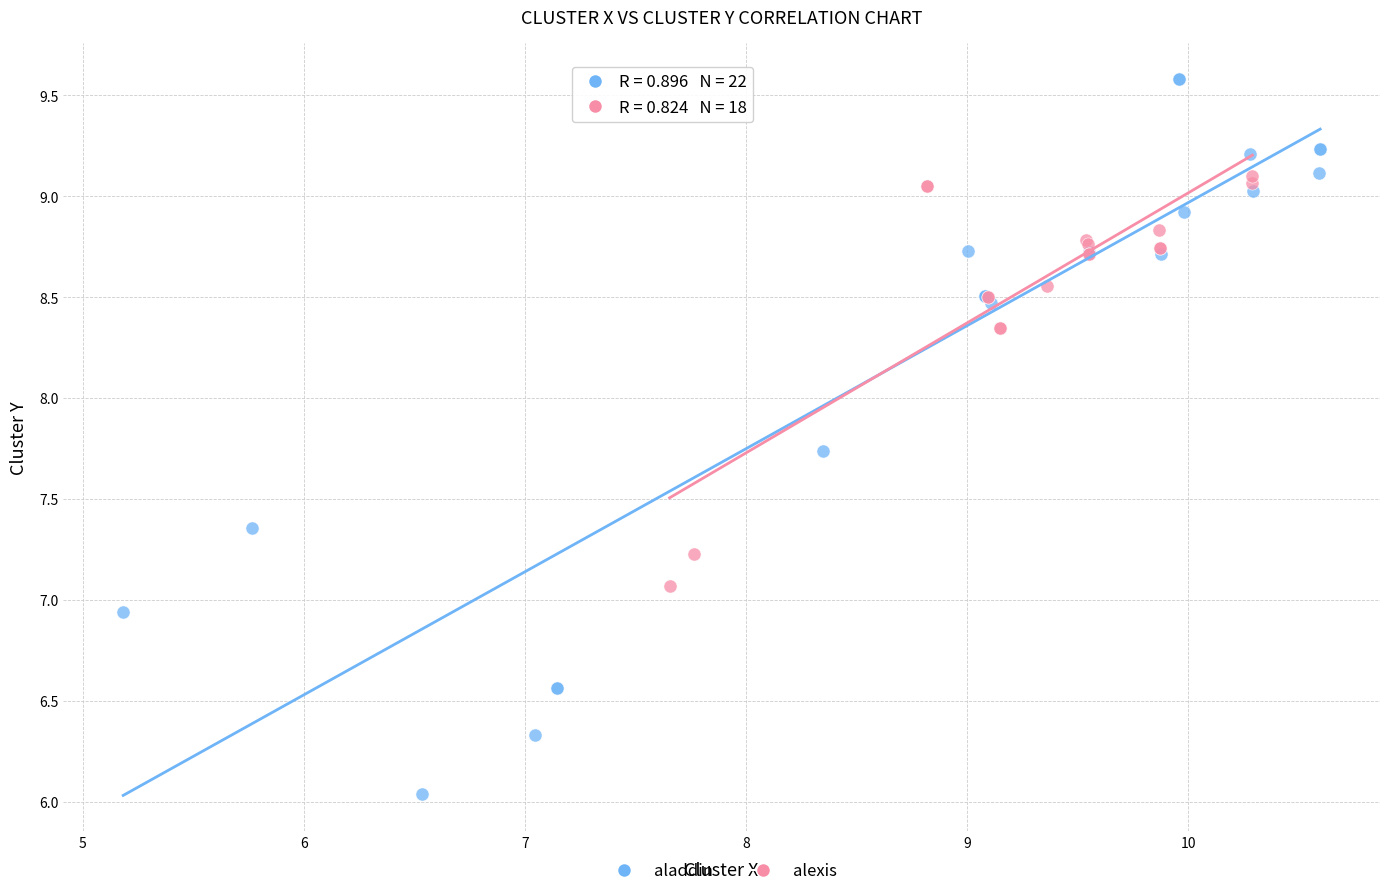

Which series has the largest Y range (max minus min)?

aladdin